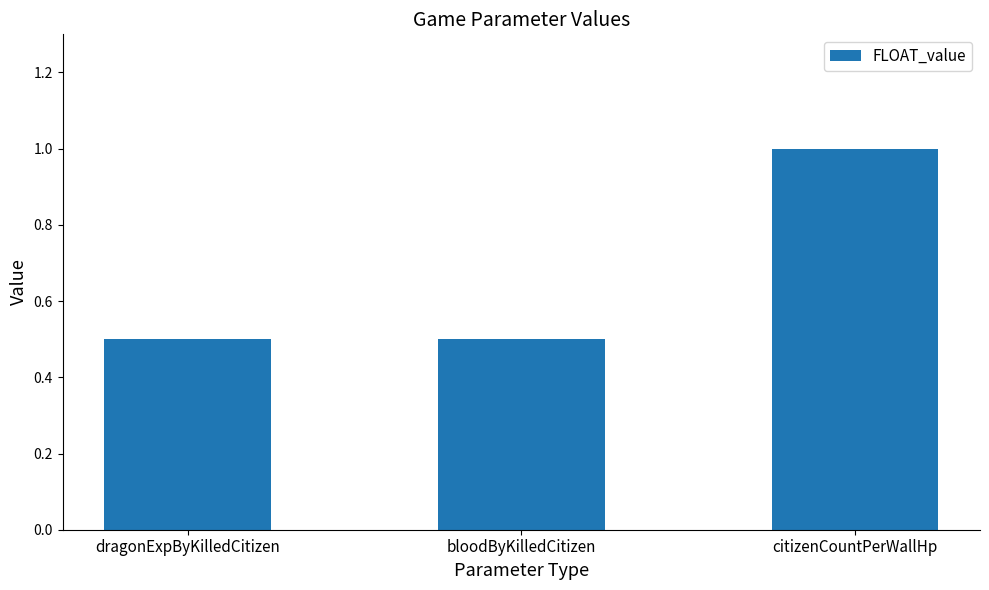

Reading left to right, what are all the values shown in this chart?

dragonExpByKilledCitizen=0.5	bloodByKilledCitizen=0.5	citizenCountPerWallHp=1.0